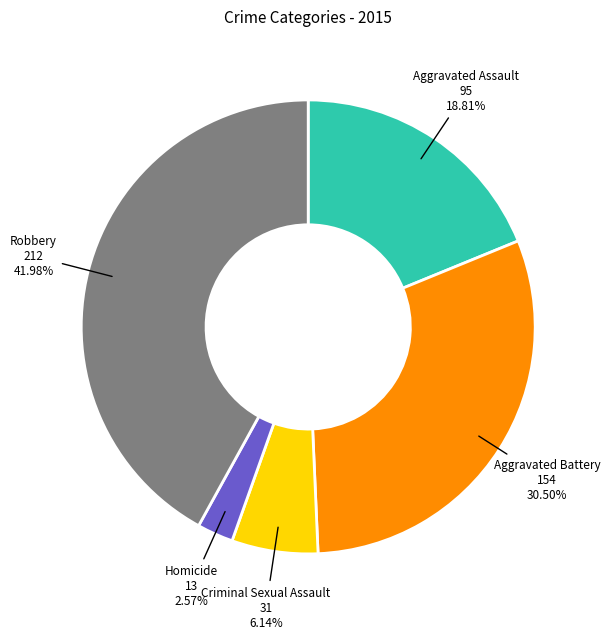

Approximately how many times larger is the value at Homicide compared to Aggravated Assault?

0.1